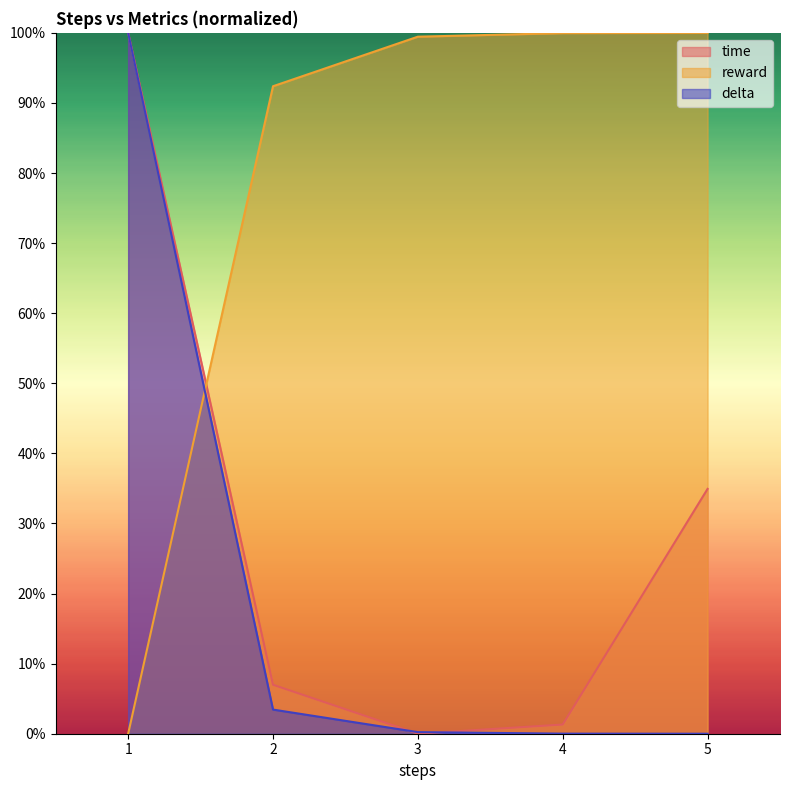

How many positive values does the delta series have?

4